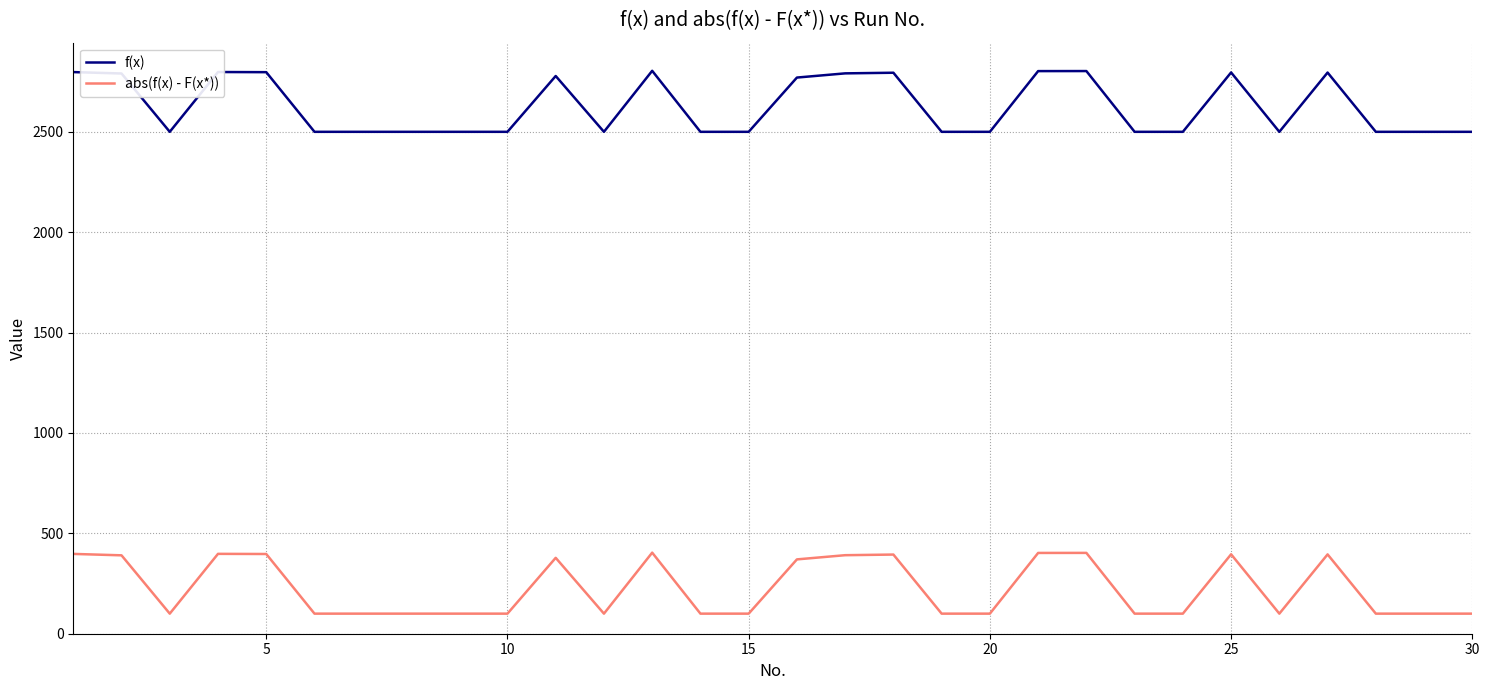

How many lines are shown in the chart?

2